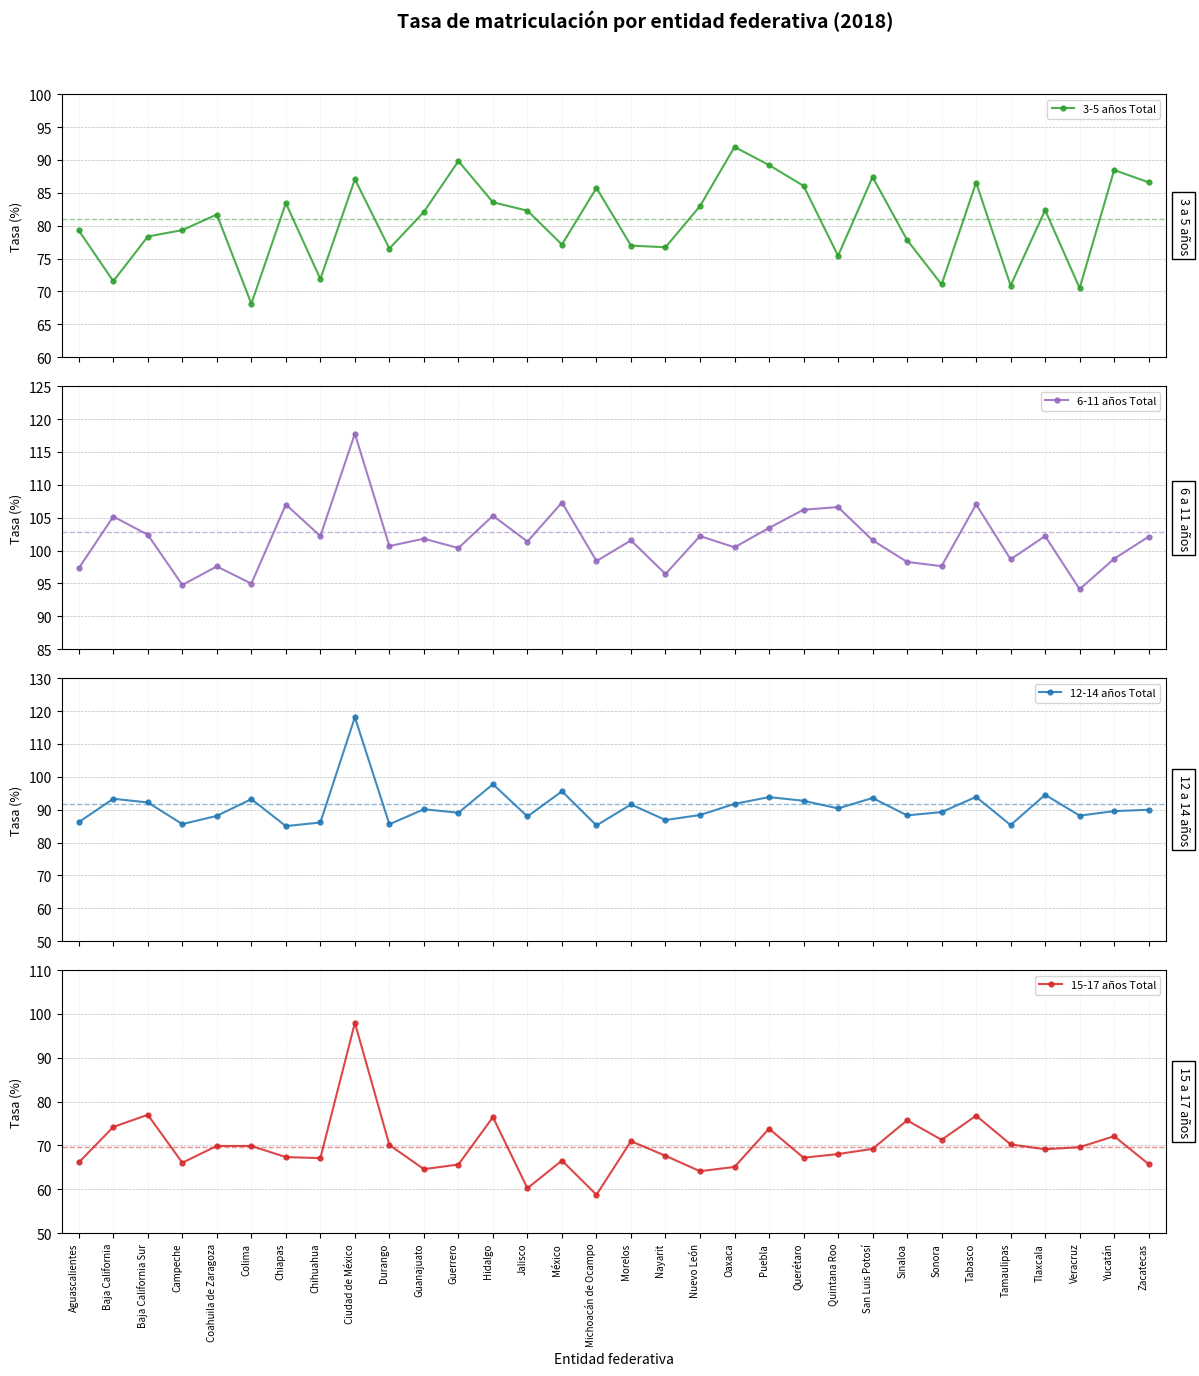

What is the difference between the 6-11 años Total values at Zacatecas and Campeche?

7.3